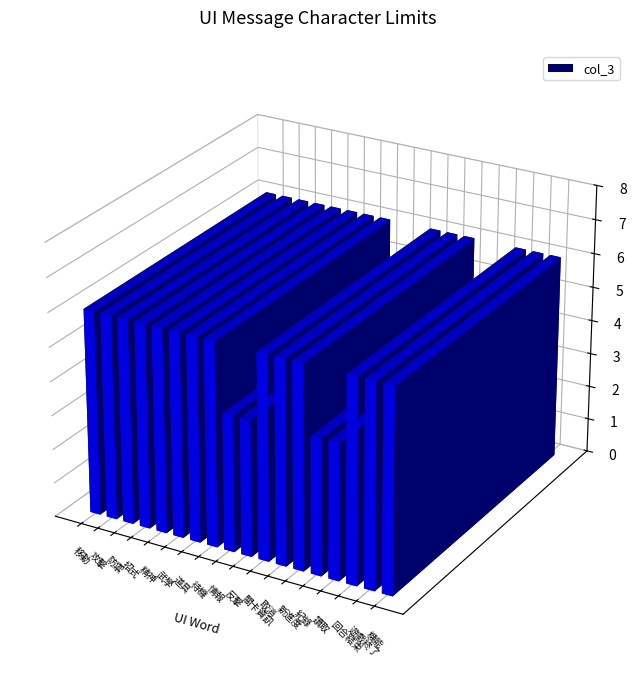

Count the values in the range 6 to 7.

14